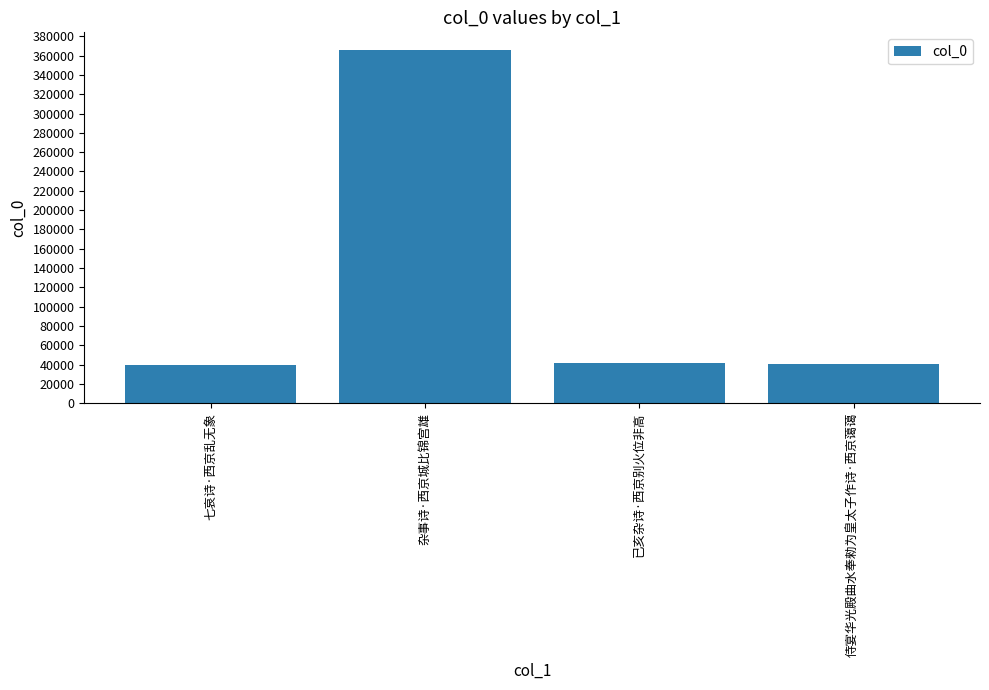

Are the bars grouped side by side (vs. stacked)?

No